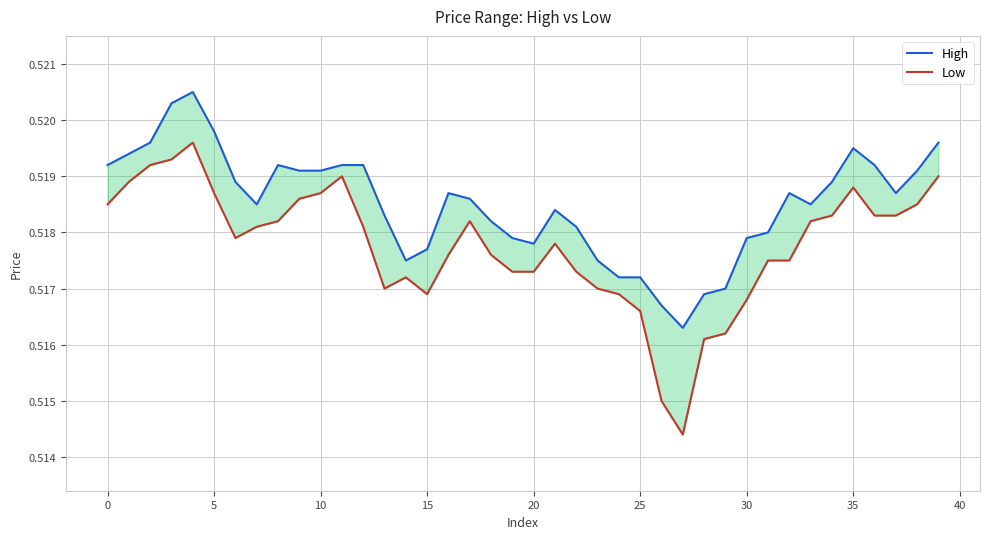

Which series has the largest range (max minus min)?

Low